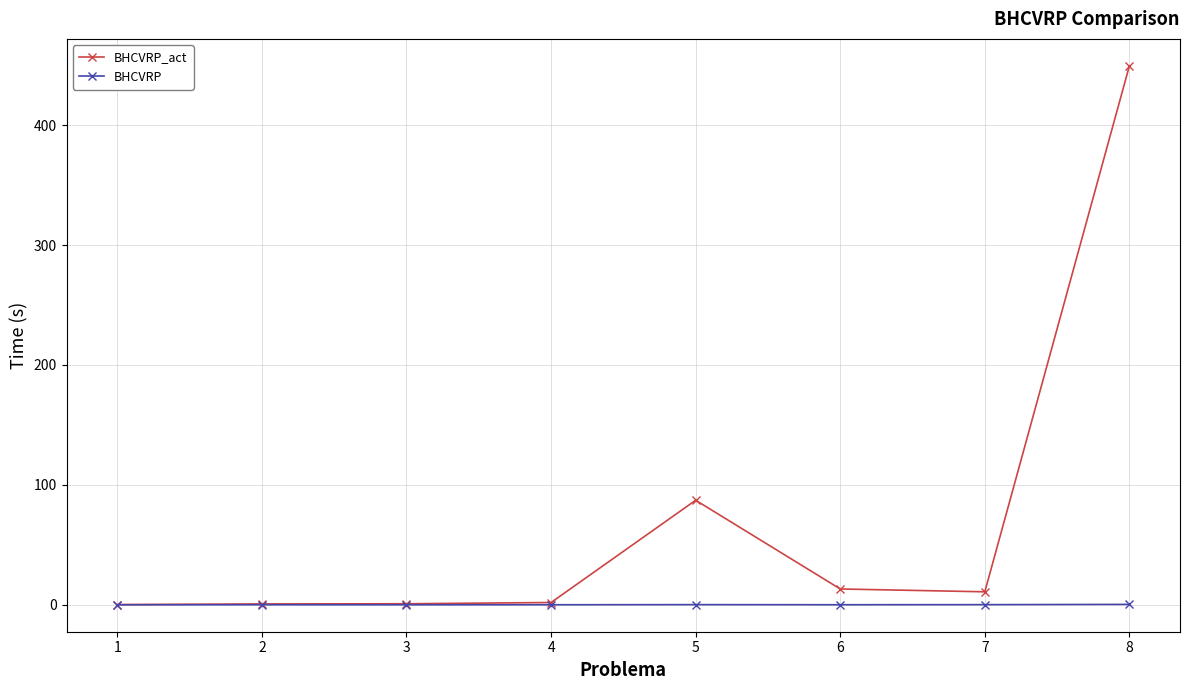

How many lines are shown in the chart?

2